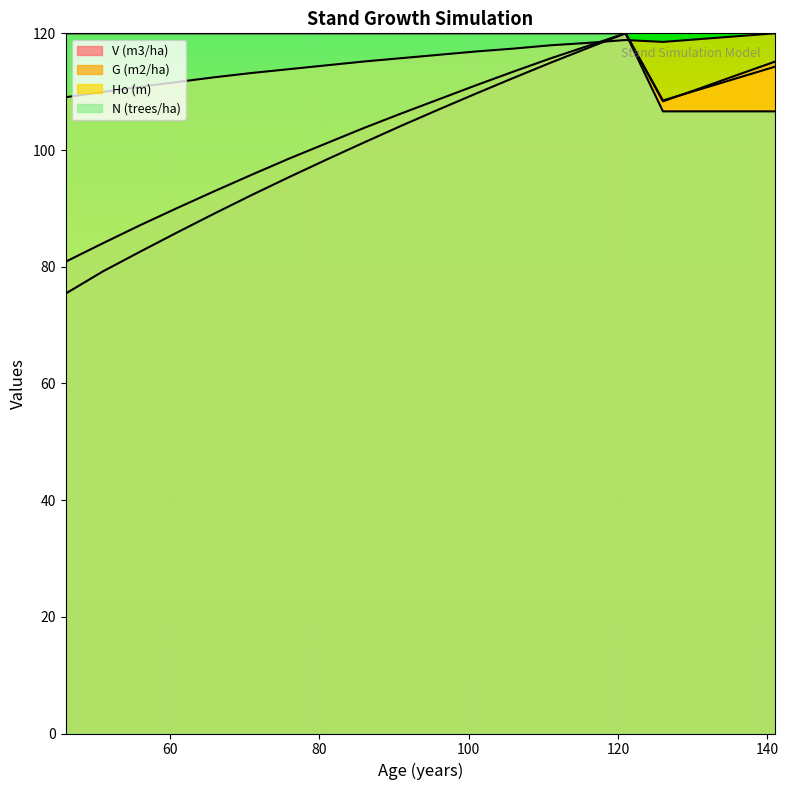

Between 116 and 106, which is larger?

116